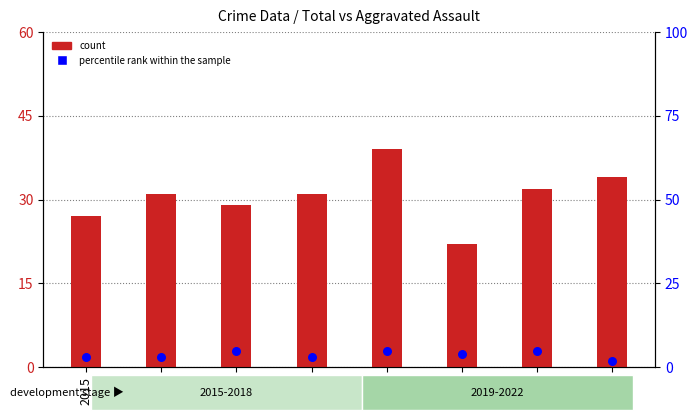

Which series has the largest Y range (max minus min)?

count